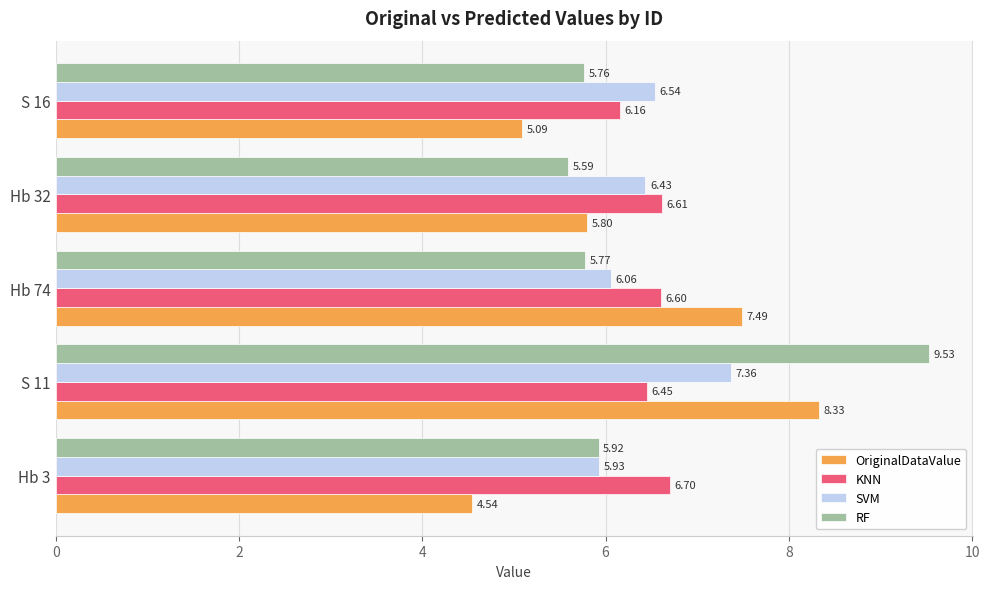

Rank the series by their maximum value, from highest to lowest.

RF, OriginalDataValue, SVM, KNN